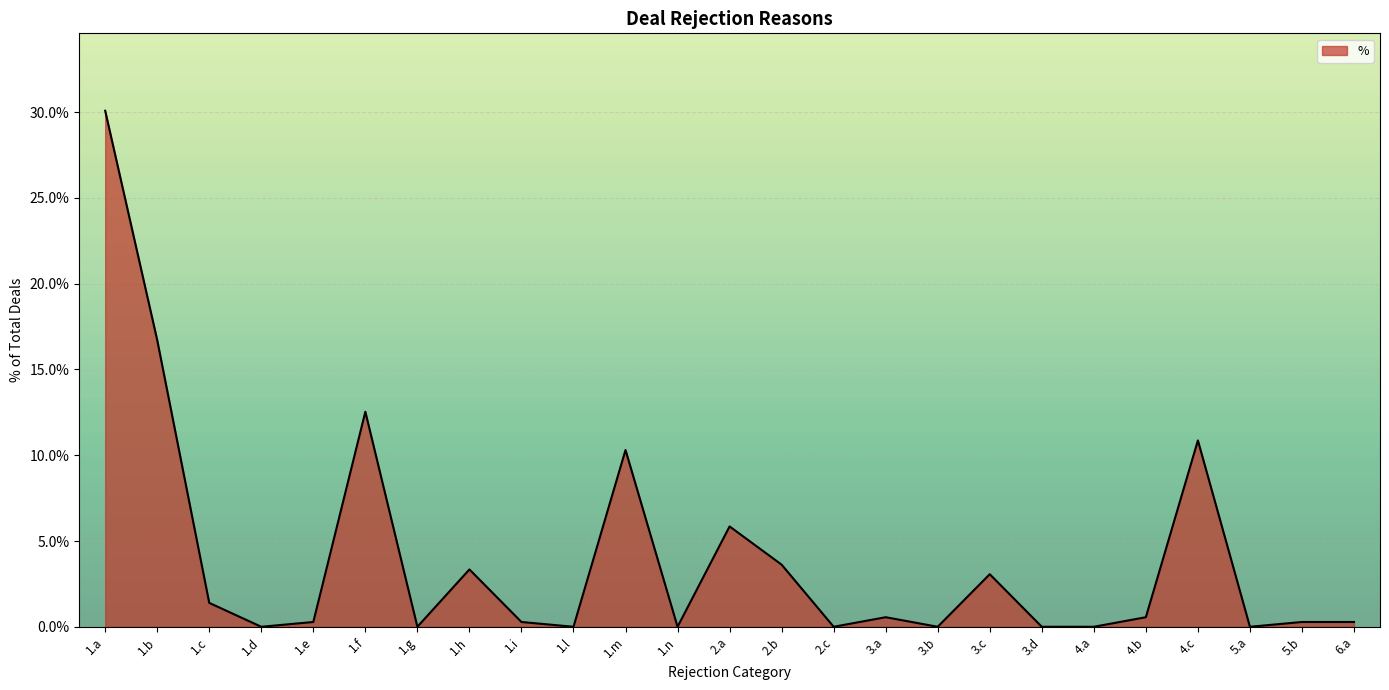

Reading left to right, list all the values displayed in this chart.

1.a=0.3	1.b=0.2	1.c=0.0	1.d=0.0	1.e=0.0	1.f=0.1	1.g=0.0	1.h=0.0	1.i=0.0	1.l=0.0	1.m=0.1	1.n=0.0	2.a=0.1	2.b=0.0	2.c=0.0	3.a=0.0	3.b=0.0	3.c=0.0	3.d=0.0	4.a=0.0	4.b=0.0	4.c=0.1	5.a=0.0	5.b=0.0	6.a=0.0